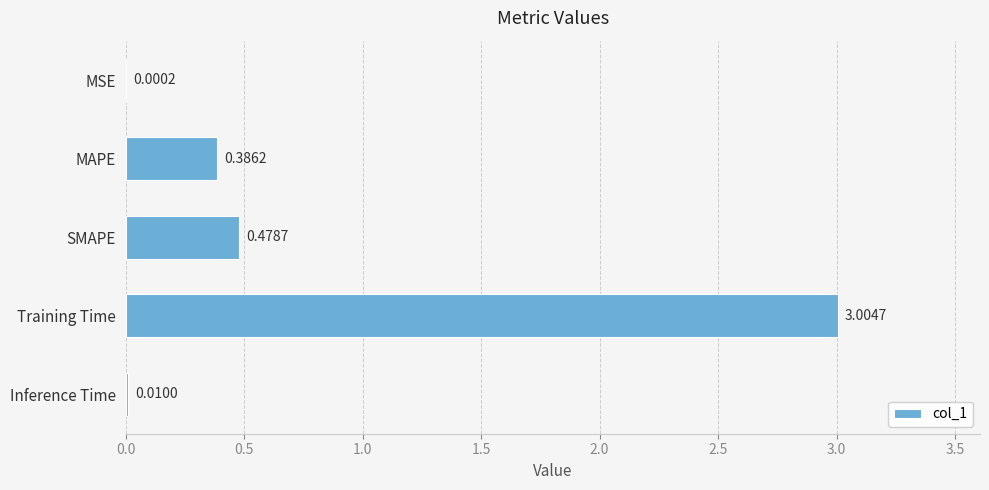

What is the average value?

0.8